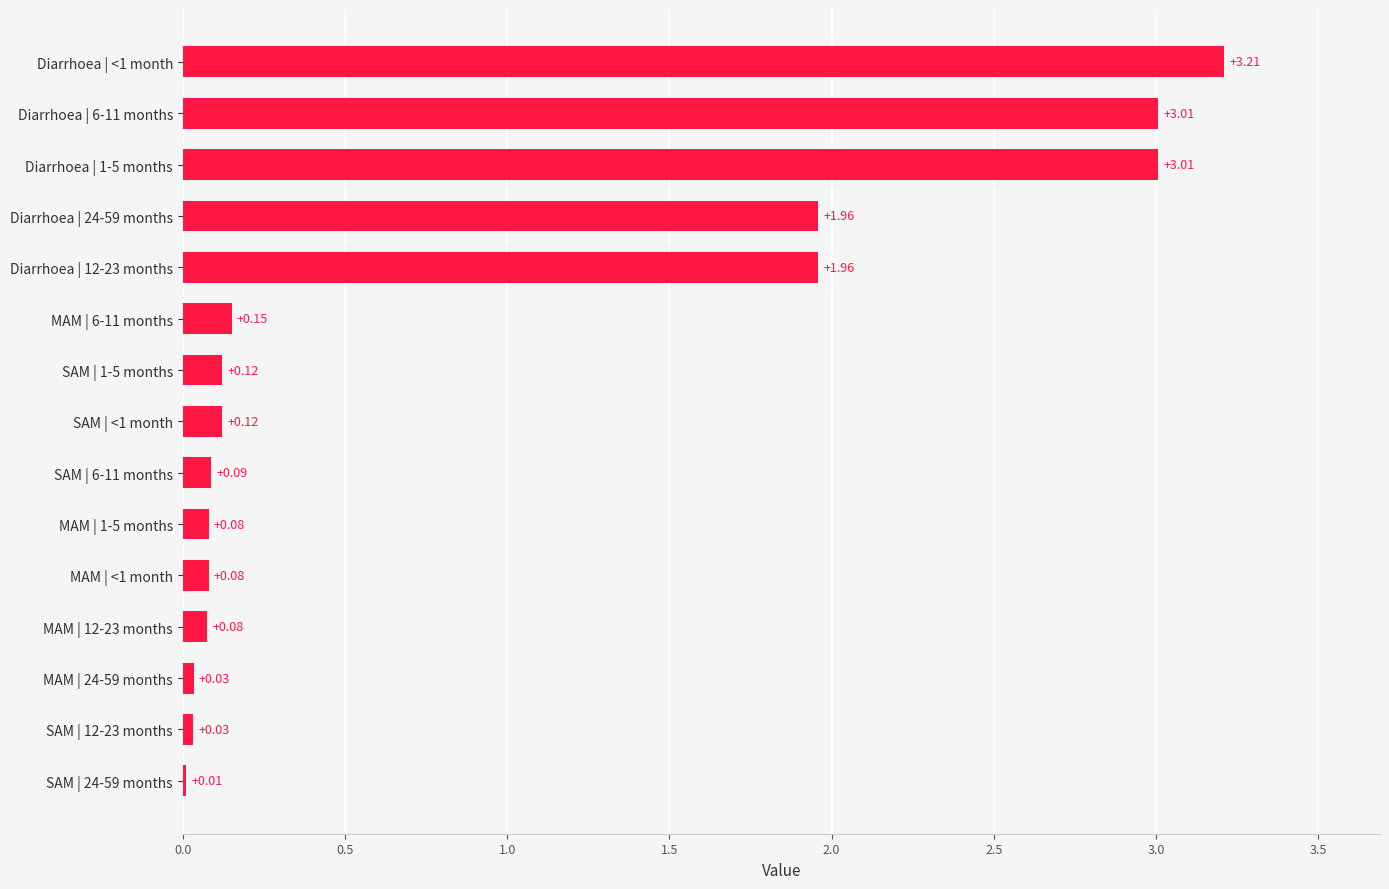

What is the difference between the maximum and minimum values?

3.2